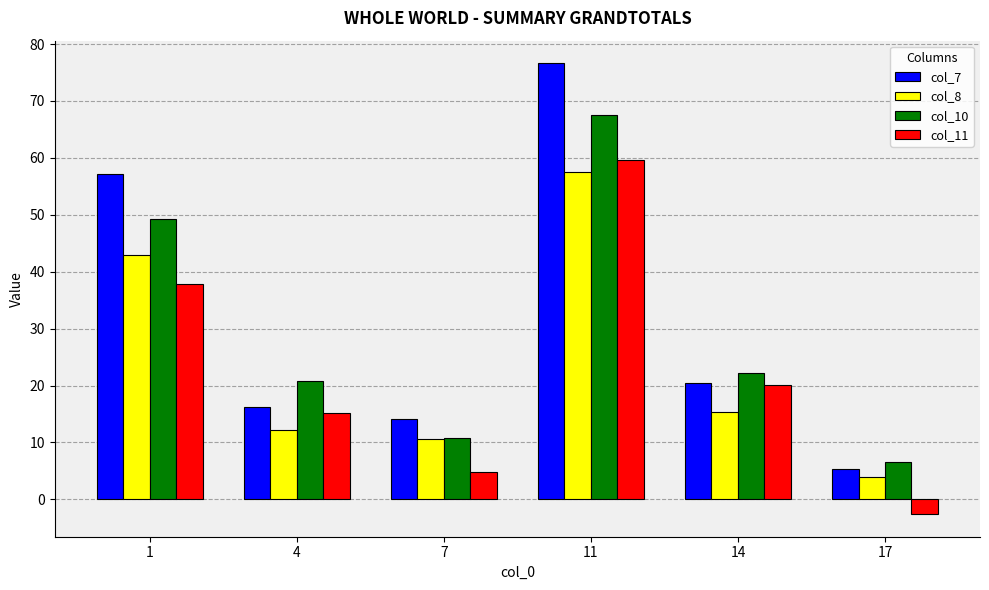

What is the difference between the maximum and minimum values in the col_10 series?

61.1